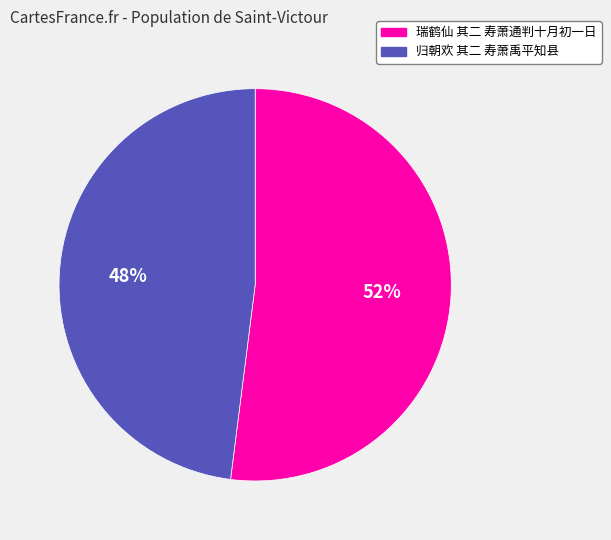

To the nearest percent, what is the difference between the 瑞鹤仙 其二 寿萧通判十月初一日 and 归朝欢 其二 寿萧禹平知县 slice percentages?

4%